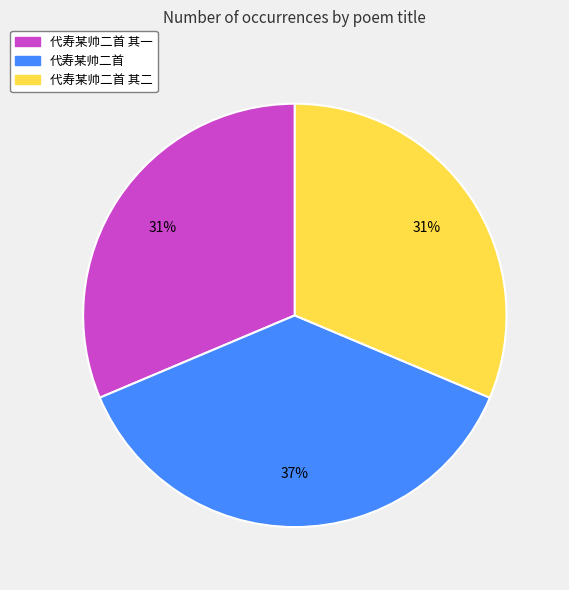

What is the largest slice in the pie chart?

代寿某帅二首